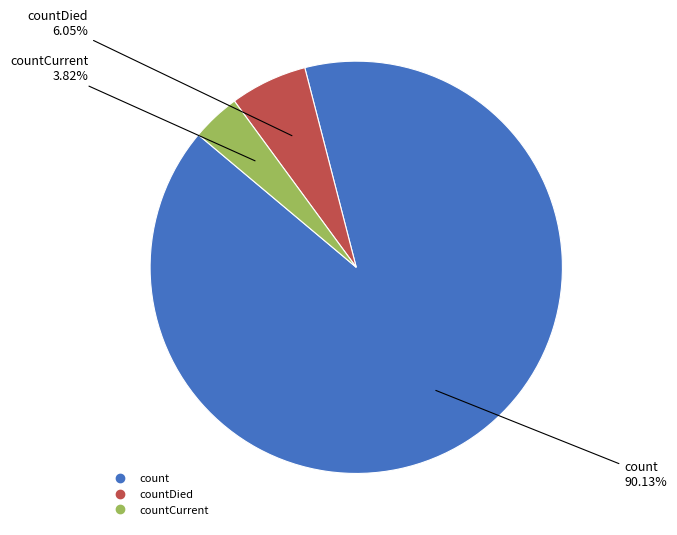

To the nearest percent, what is the difference between the largest and smallest slice percentages?

86%